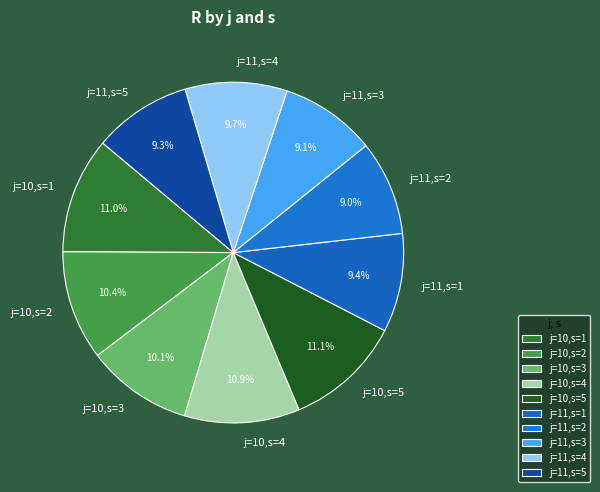

Is there any slice that represents more than half of the pie?

No